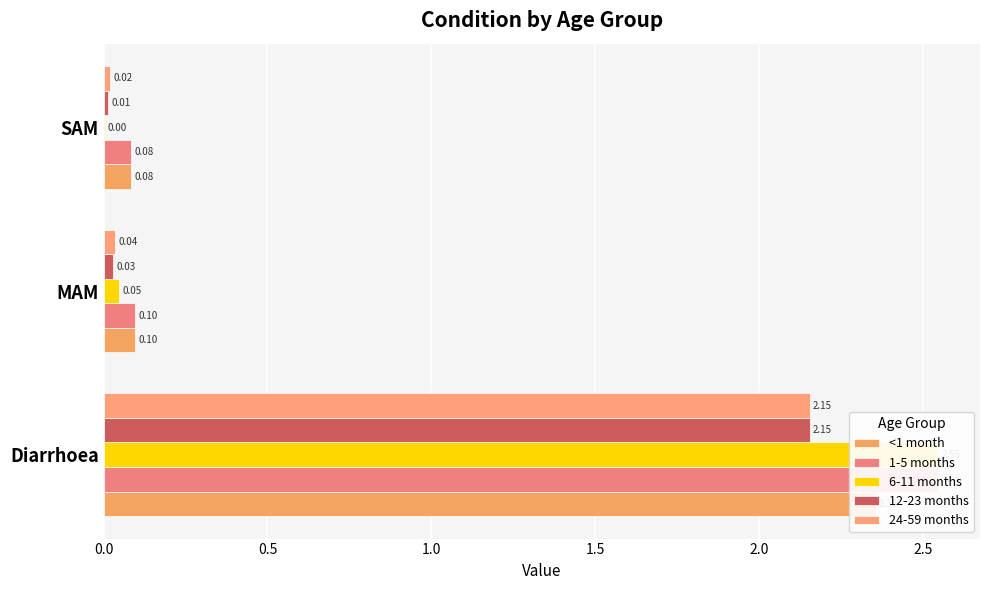

How many distinct data groups are displayed?

5